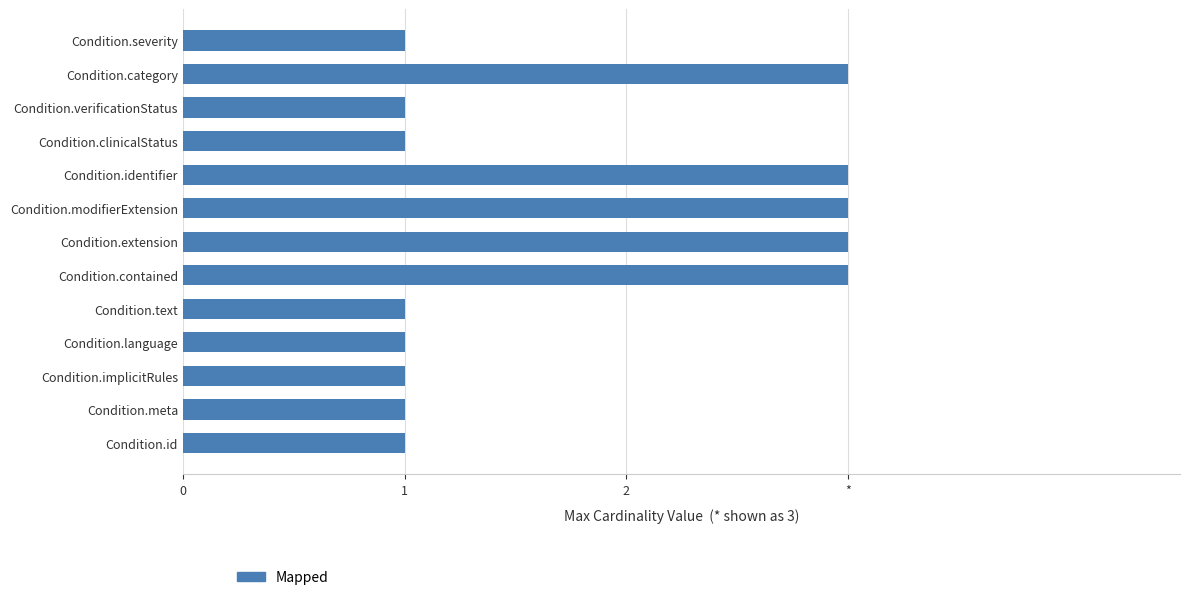

Does the chart contain any negative values?

No